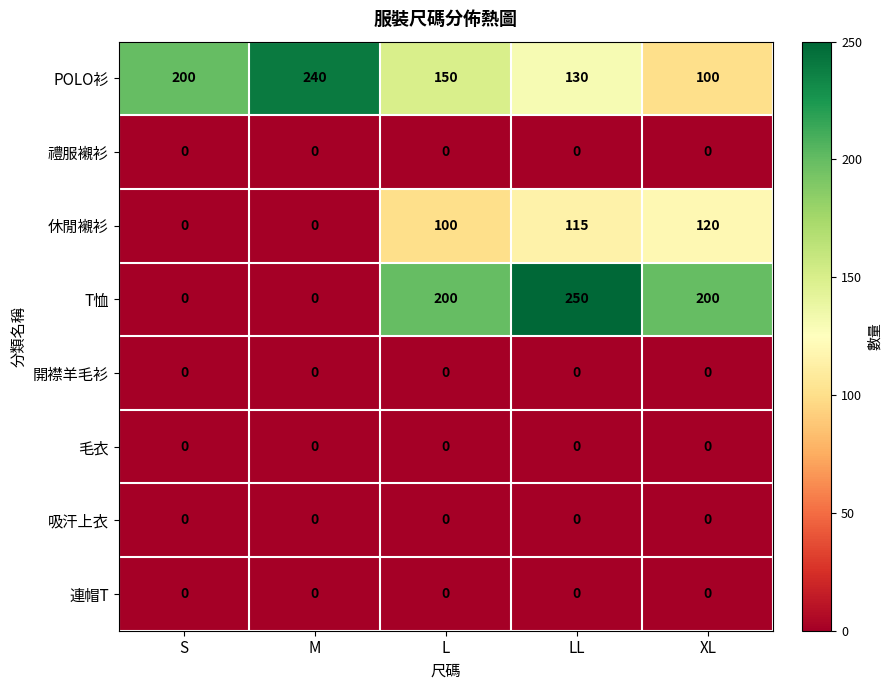

Count the number of data series in this chart.

8